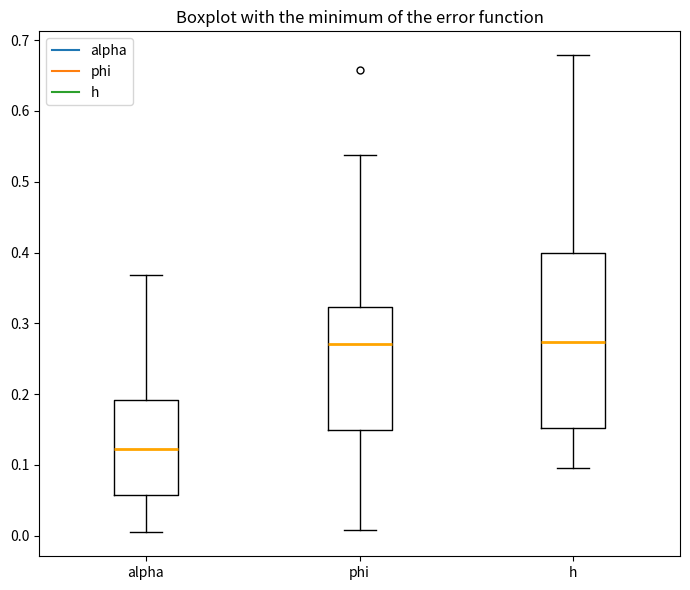

Where does the lower whisker of the box for h end on the y-axis? The values are not printed on the chart, so give them approximately, as read against the axis.

0.10